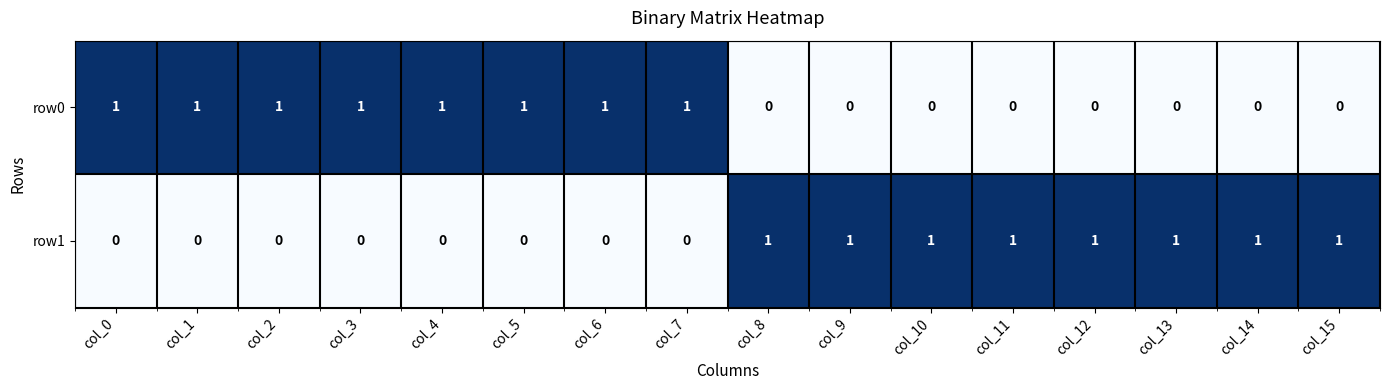

At how many categories does at least one series exceed 0?

16